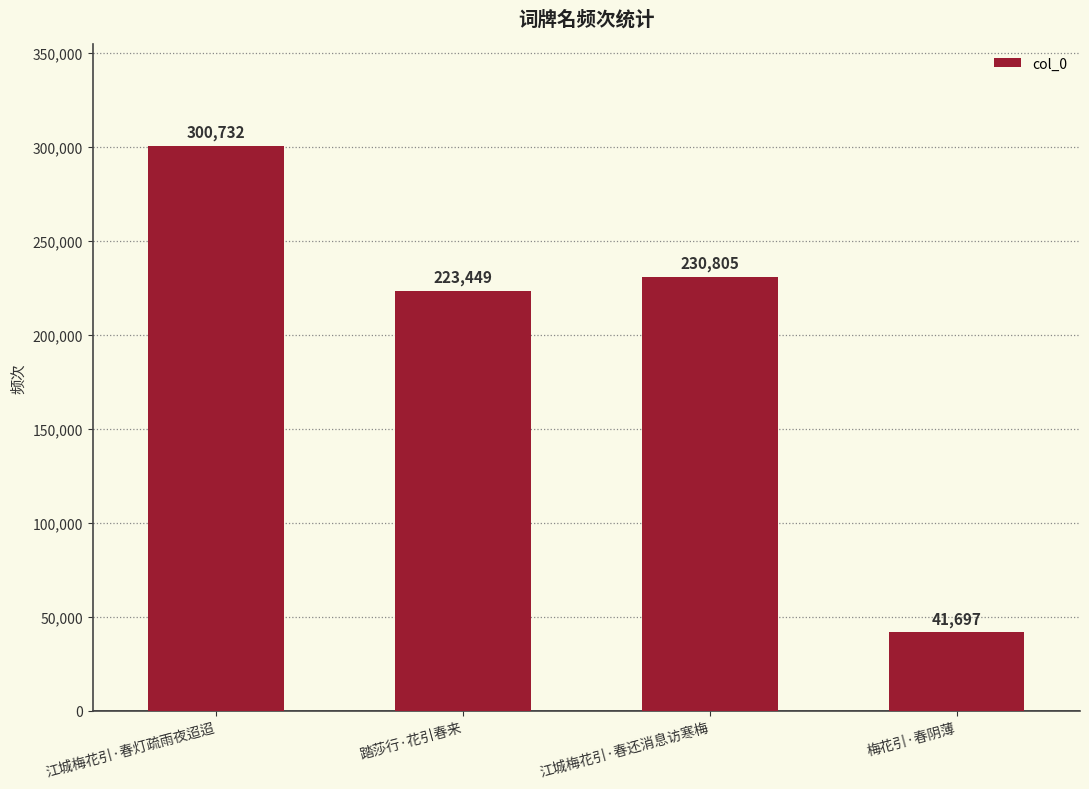

Reading right to left, transcribe all the data shown in this chart.

梅花引·春阴薄=41697	江城梅花引·春还消息访寒梅=230805	踏莎行·花引春来=223449	江城梅花引·春灯疏雨夜迢迢=300732